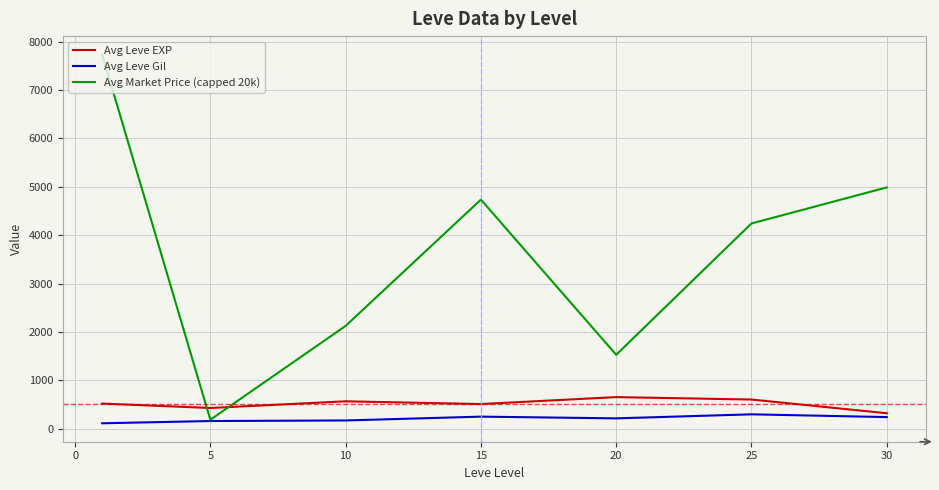

True or false: Avg Leve EXP and Avg Market Price (capped 20k) cross at least once.

True